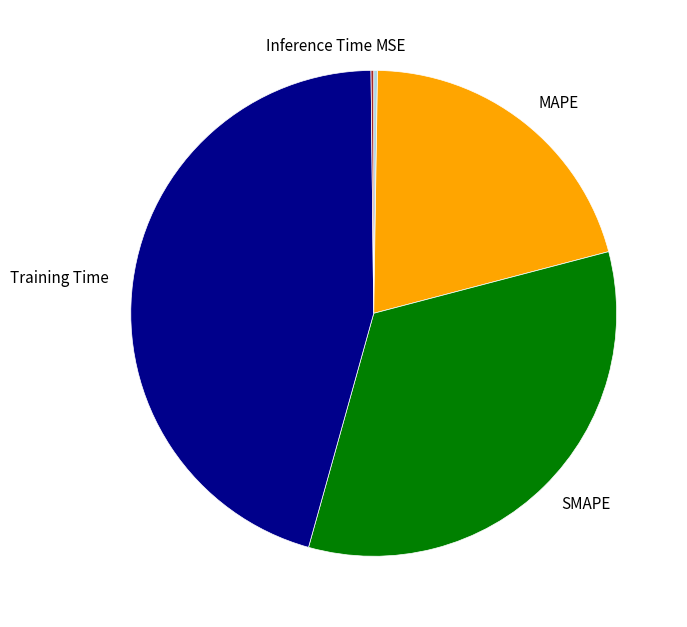

Is Training Time the majority of the pie?

No